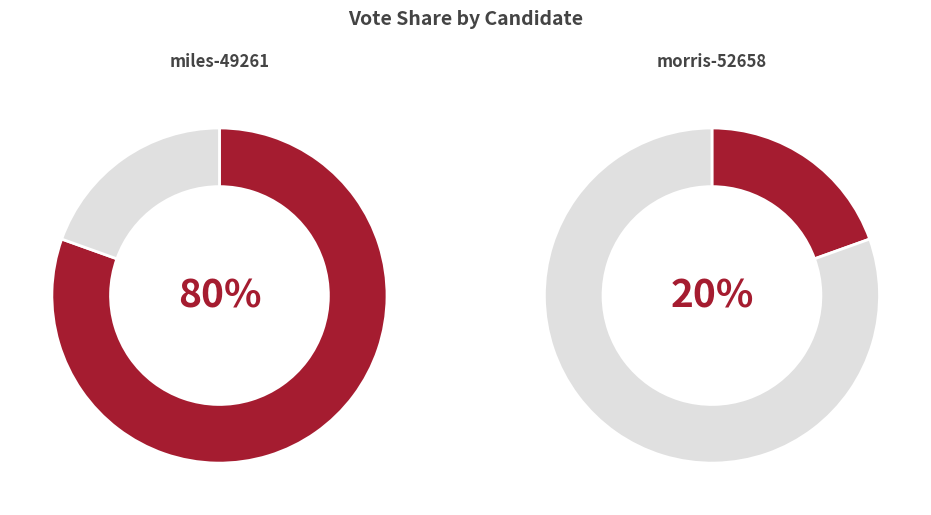

To the nearest percent, what is the average slice percentage?

50%